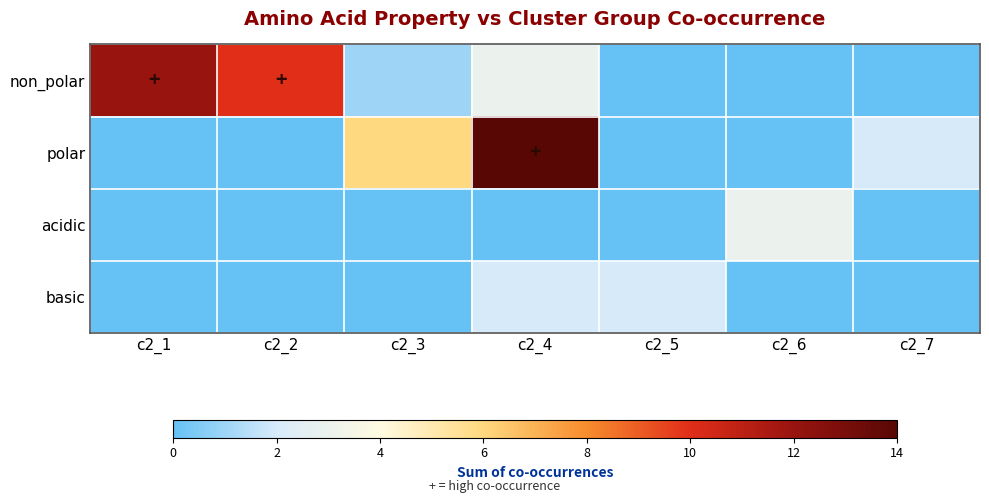

Reading left to right, list all the values displayed in this chart.

non_polar: c2_1=12	c2_2=10	c2_3=1	c2_4=3	c2_5=0	c2_6=0	c2_7=0
polar: c2_1=0	c2_2=0	c2_3=6	c2_4=14	c2_5=0	c2_6=0	c2_7=2
acidic: c2_1=0	c2_2=0	c2_3=0	c2_4=0	c2_5=0	c2_6=3	c2_7=0
basic: c2_1=0	c2_2=0	c2_3=0	c2_4=2	c2_5=2	c2_6=0	c2_7=0